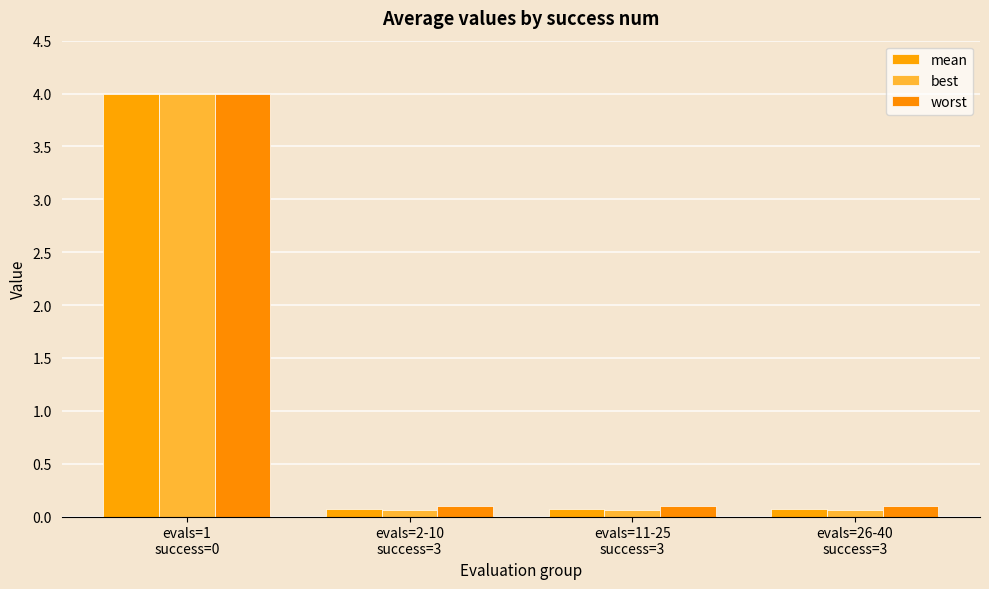

List the labels in order of best value, smallest first.

evals=2-10
success=3, evals=11-25
success=3, evals=26-40
success=3, evals=1
success=0